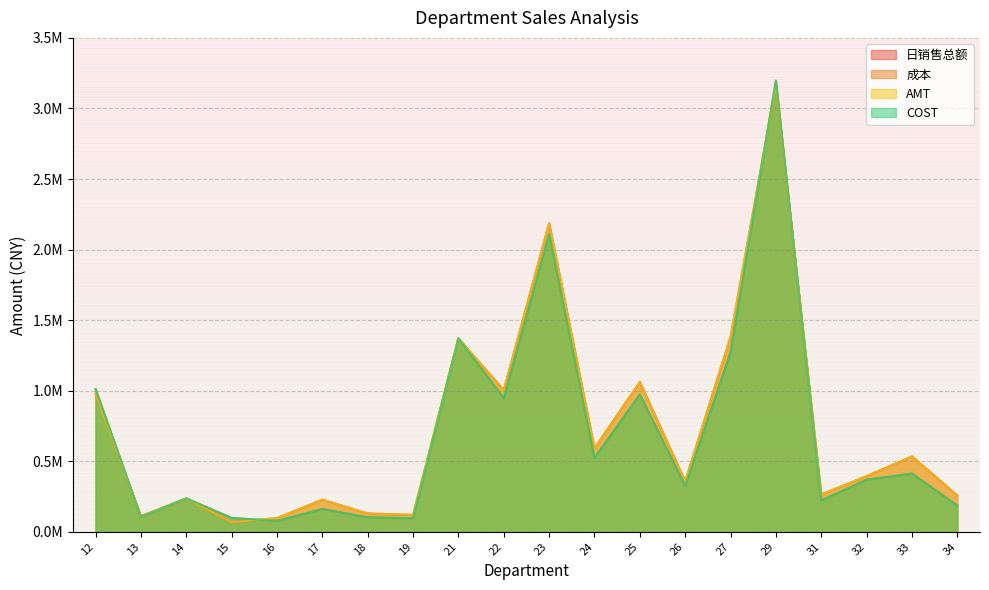

Where does the 日销售总额 series first go above 394458?

12